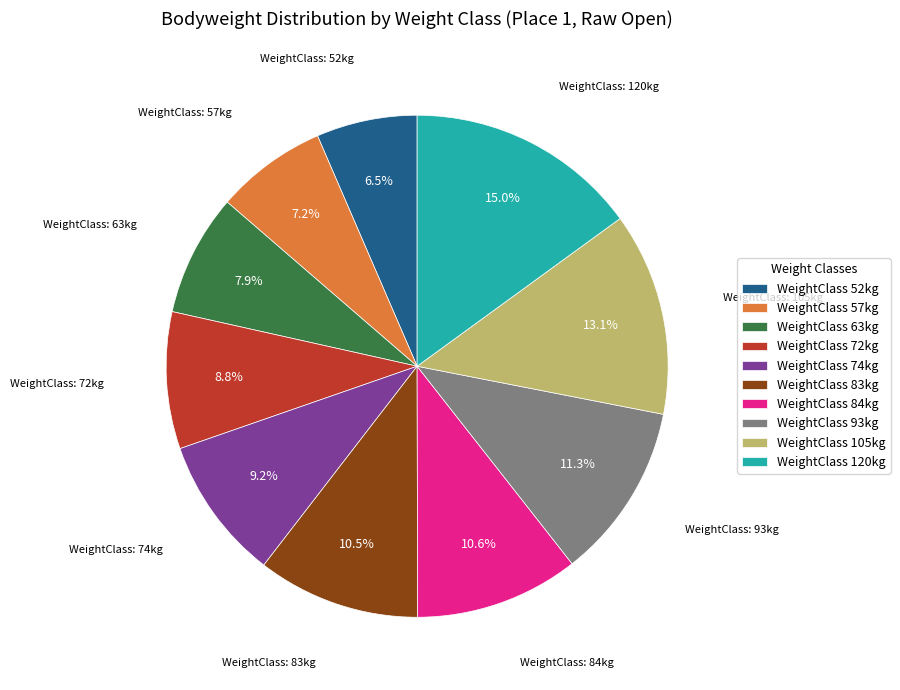

How many slices are in this pie chart?

10